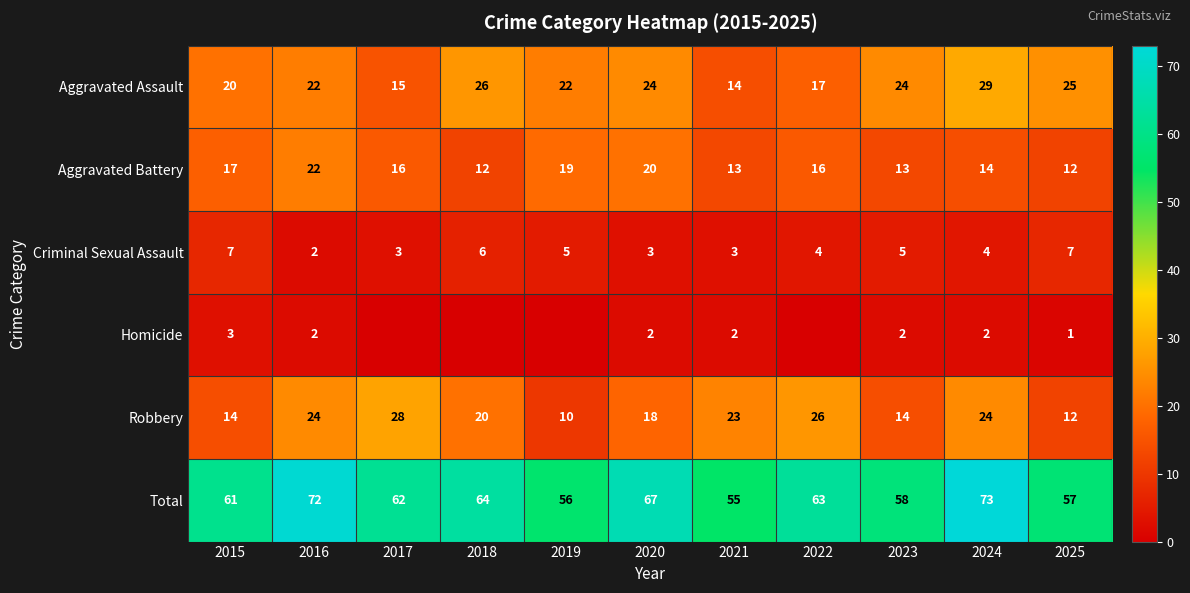

What is the total value across all series at 2024?

146